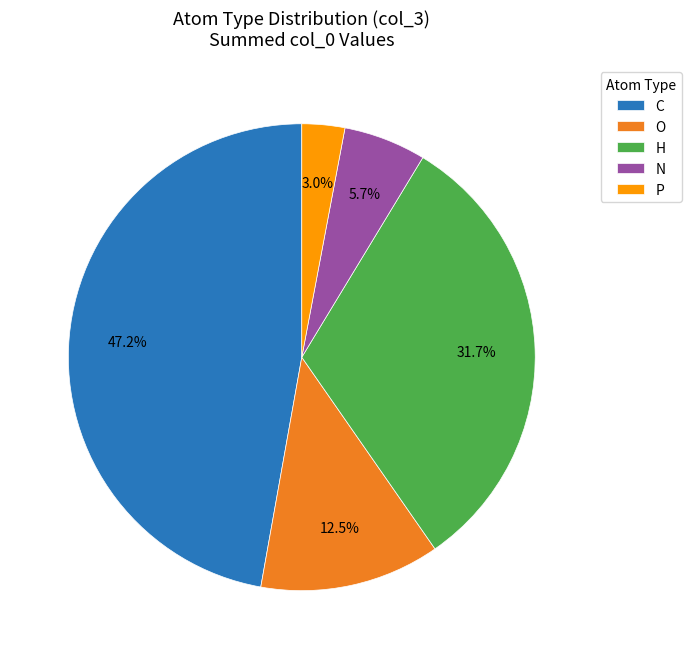

Do C and H together represent more than half of the pie?

Yes